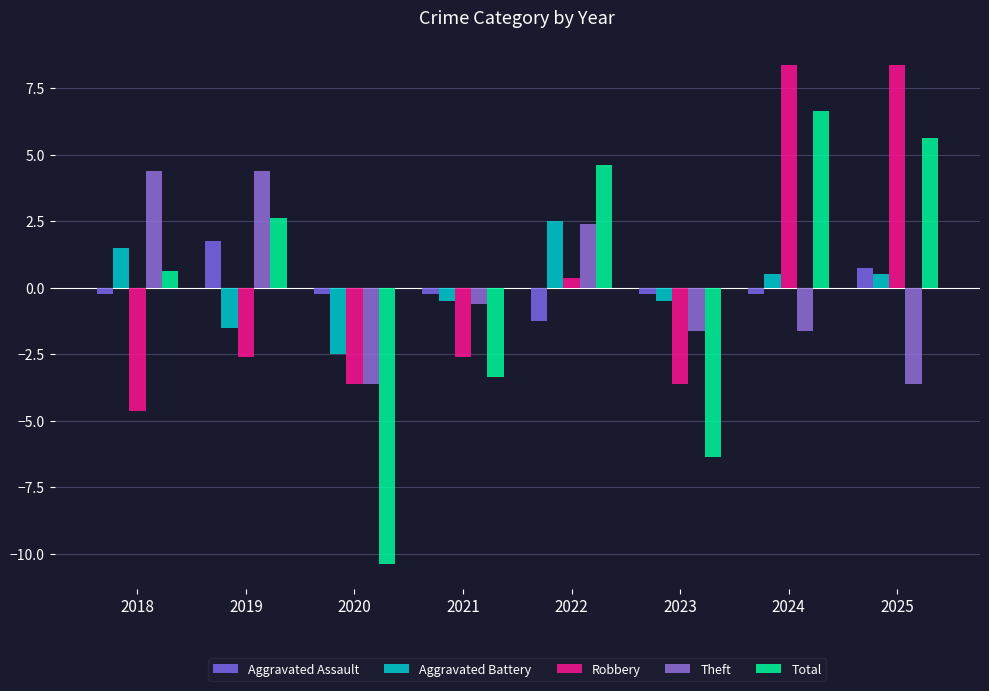

Reading right to left, transcribe all the data shown in this chart.

Aggravated Assault: 0.8	-0.2	-0.2	-1.2	-0.2	-0.2	1.8	-0.2
Aggravated Battery: 0.5	0.5	-0.5	2.5	-0.5	-2.5	-1.5	1.5
Robbery: 8.4	8.4	-3.6	0.4	-2.6	-3.6	-2.6	-4.6
Theft: -3.6	-1.6	-1.6	2.4	-0.6	-3.6	4.4	4.4
Total: 5.6	6.6	-6.4	4.6	-3.4	-10.4	2.6	0.6